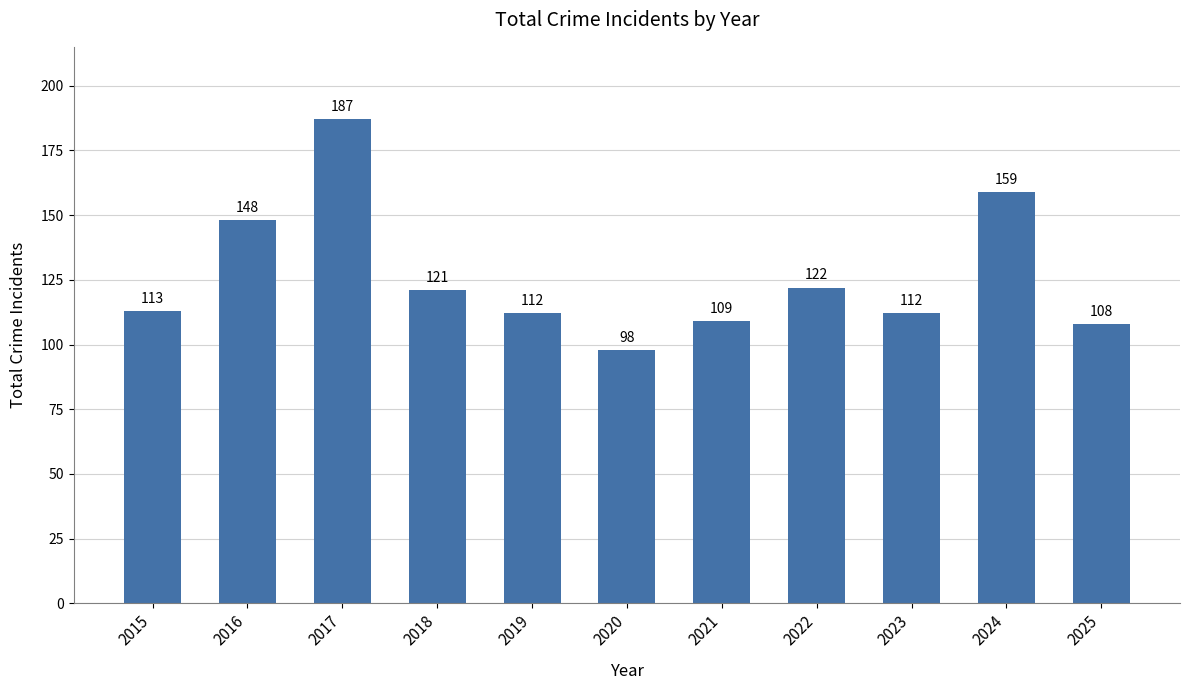

The chart shows a value of 71 at 2017. True or false?

False